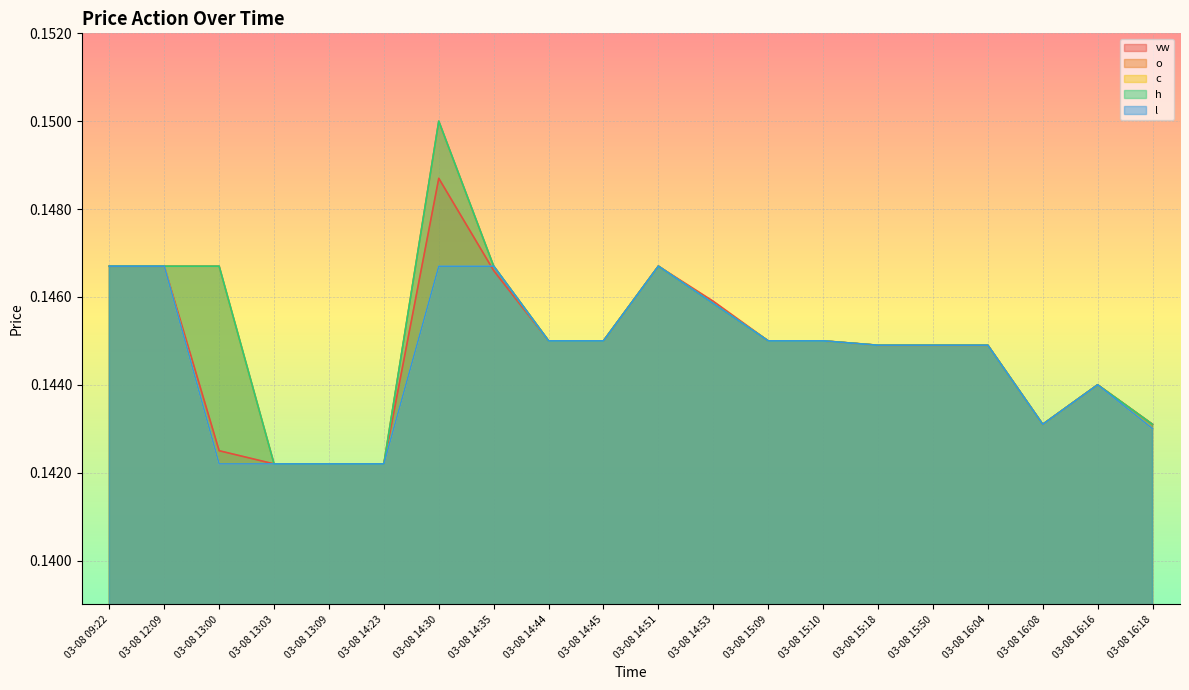

Read the l value at 03-08 14:35.

0.1